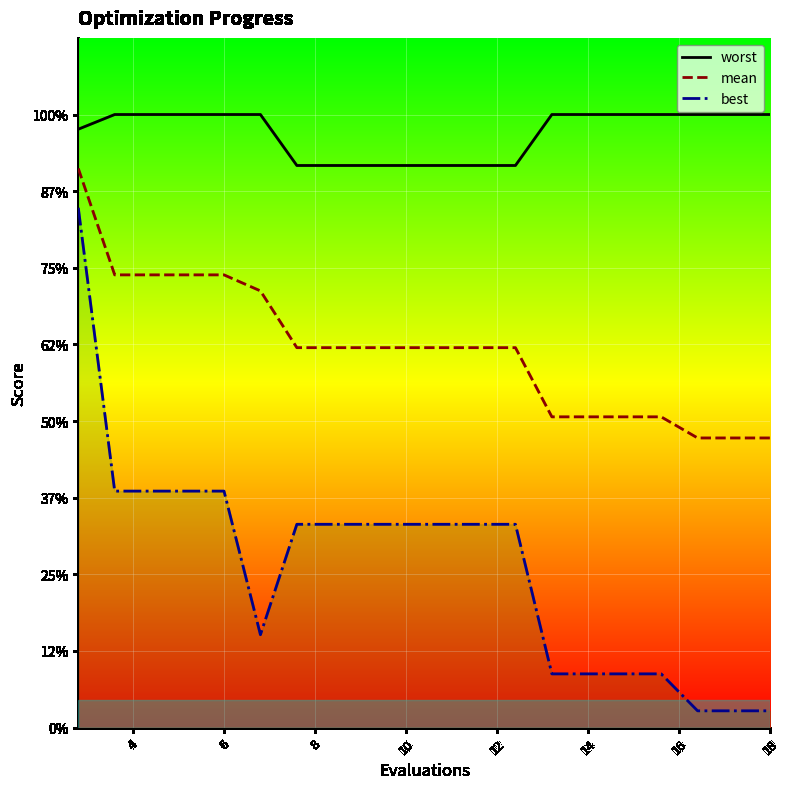

List the series in order of their overall mean, lowest first.

best, mean, worst